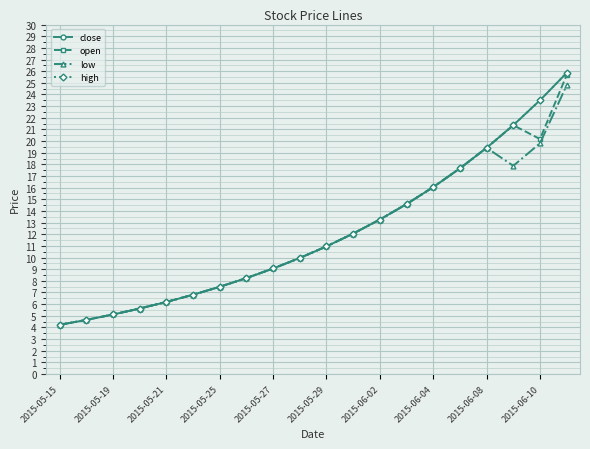

Where is the first local minimum for open?

2015-06-10